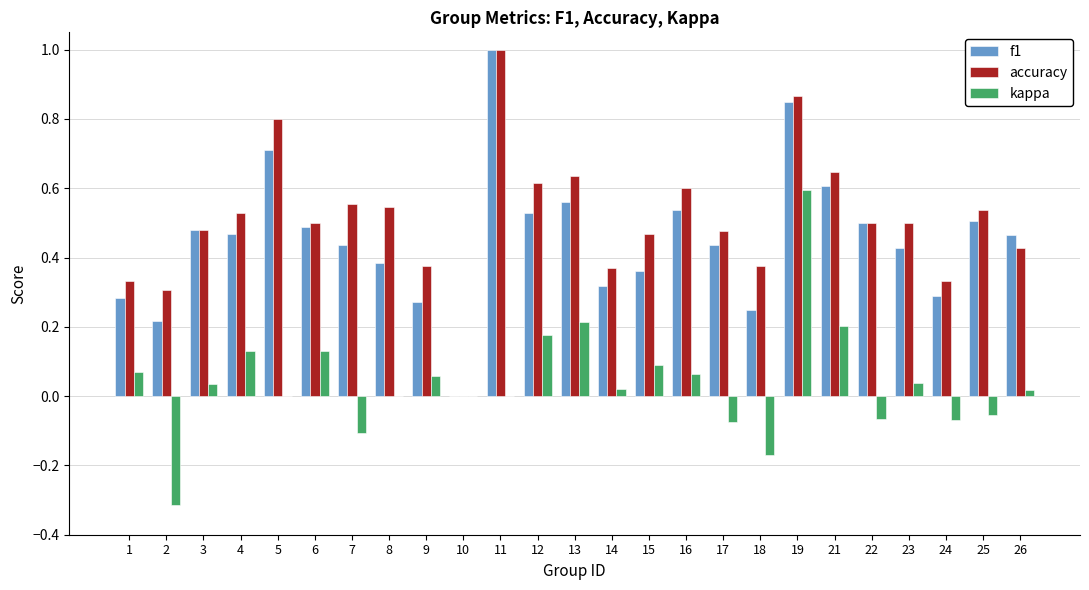

At which category is the sum across all series the highest?

19